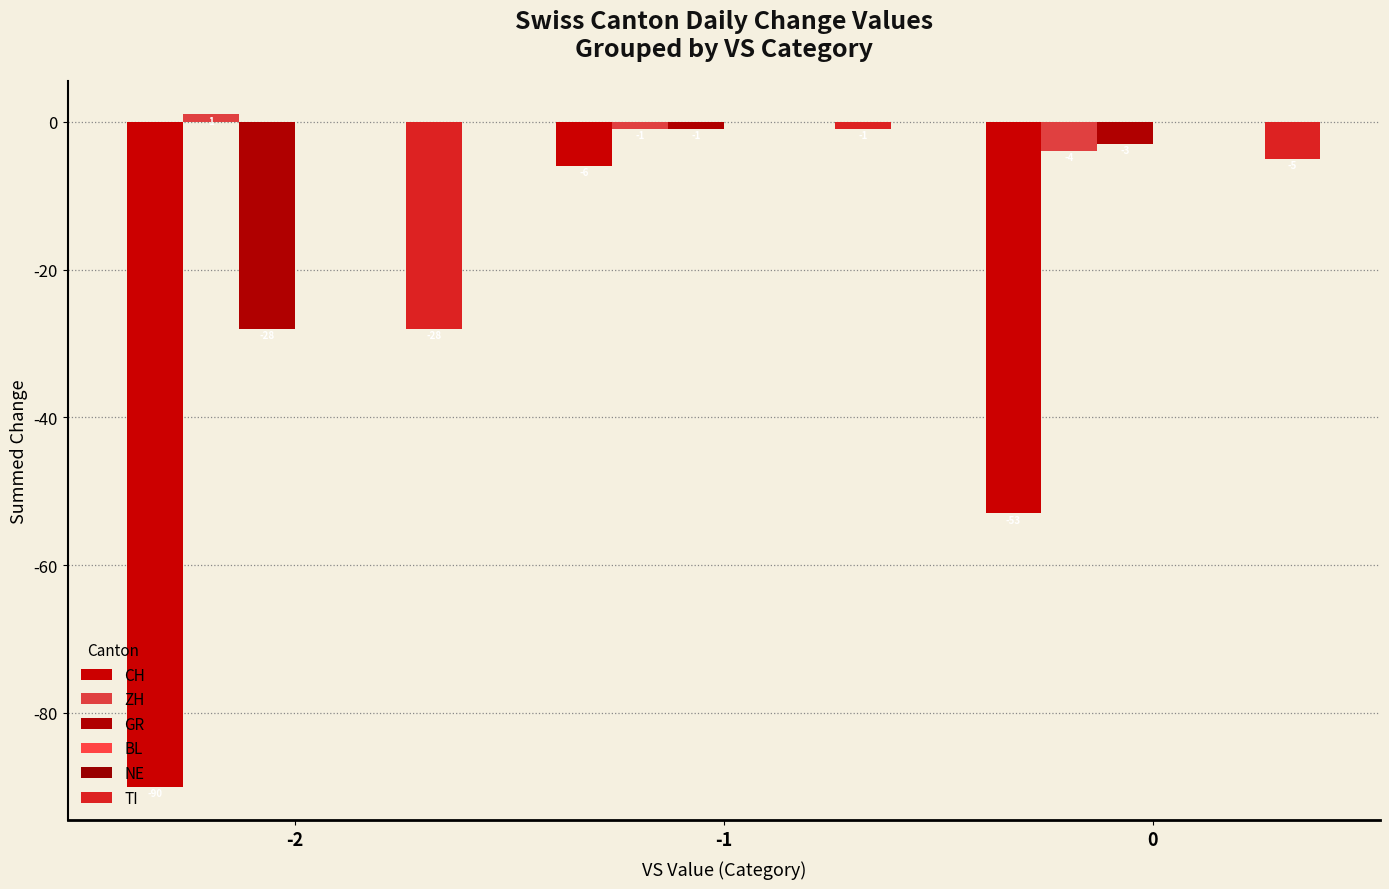

Between -1 and 0, which is larger?

-1